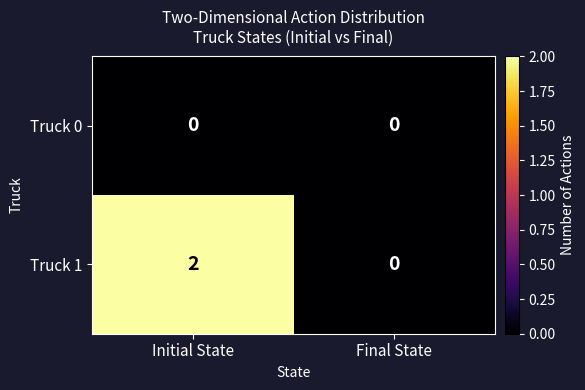

Reading left to right, extract all data points from this chart.

Truck 0: 0	0
Truck 1: 2	0